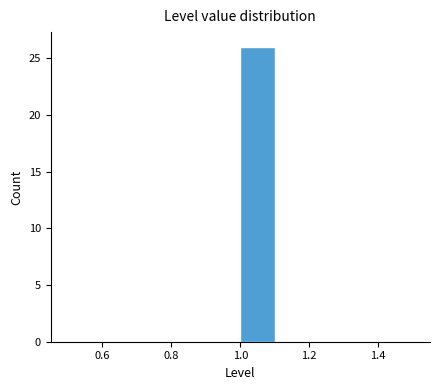

What is the height of the bar covering 1.0 to 1.1 on the x-axis? The values are not printed on the chart, so give them approximately, as read against the axis.

26